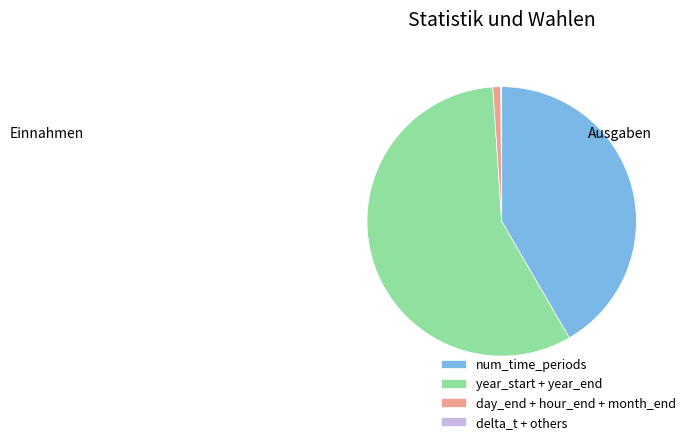

True or false: day_end + hour_end + month_end accounts for 11% of the total.

False